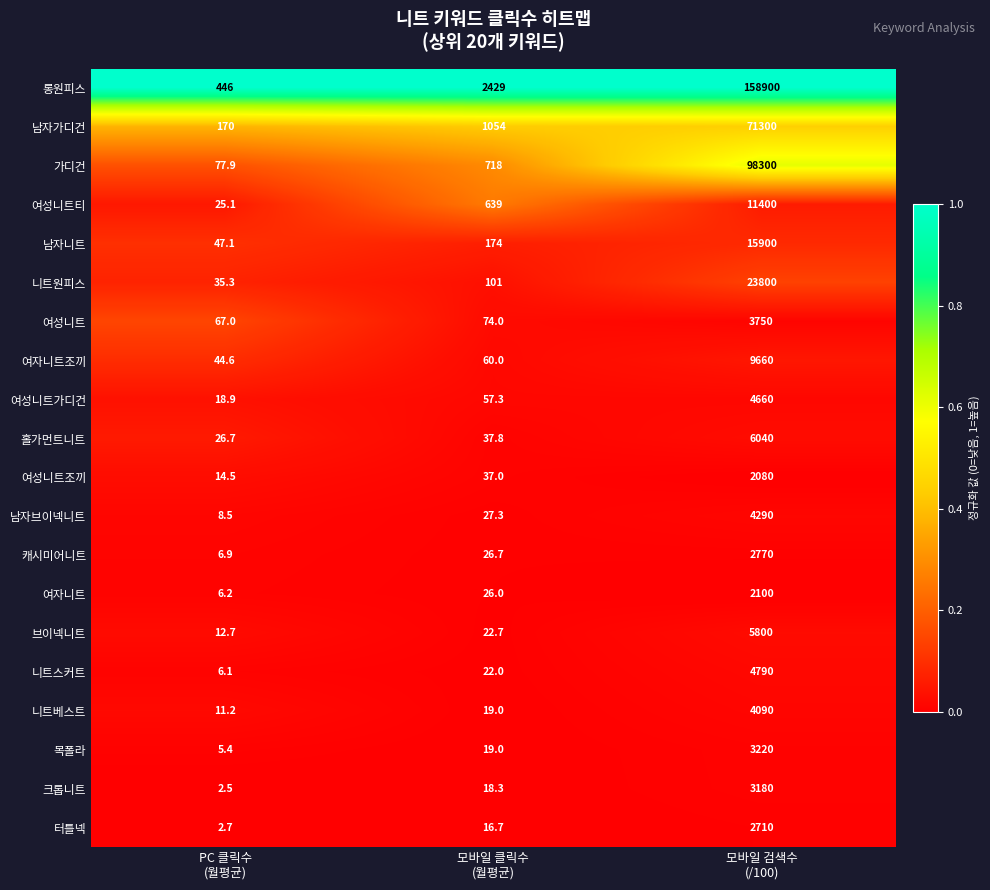

At 모바일 검색수
(/100), list the series in order from smallest to largest.

여성니트조끼, 여자니트, 터틀넥, 캐시미어니트, 크롭니트, 목폴라, 여성니트, 니트베스트, 남자브이넥니트, 여성니트가디건, 니트스커트, 브이넥니트, 홀가먼트니트, 여자니트조끼, 여성니트티, 남자니트, 니트원피스, 남자가디건, 가디건, 롱원피스